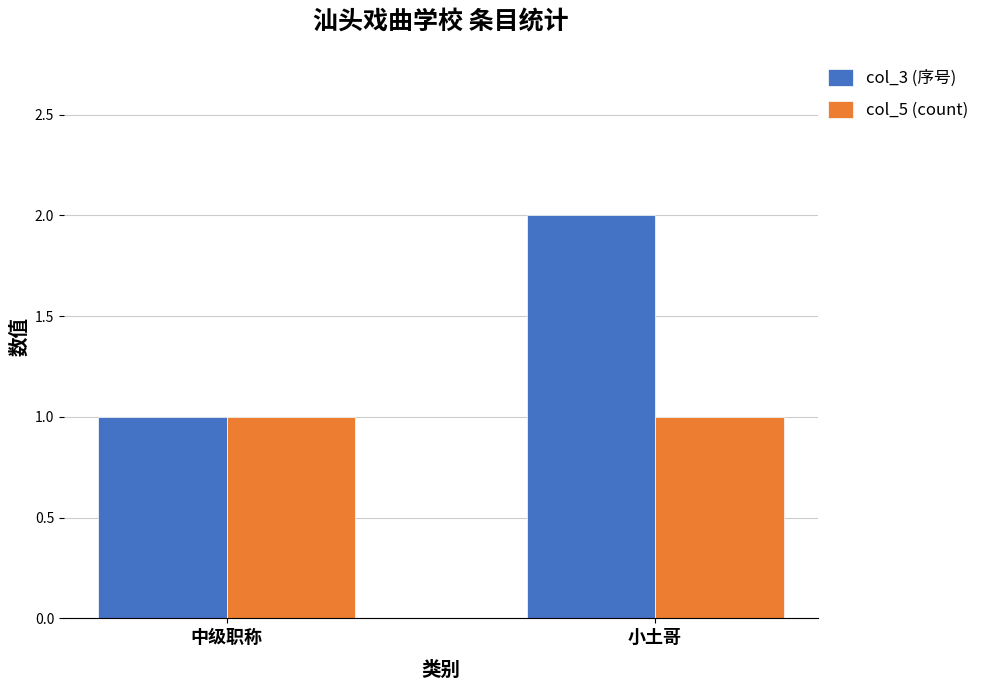

Which category has the highest value across all series?

小土哥